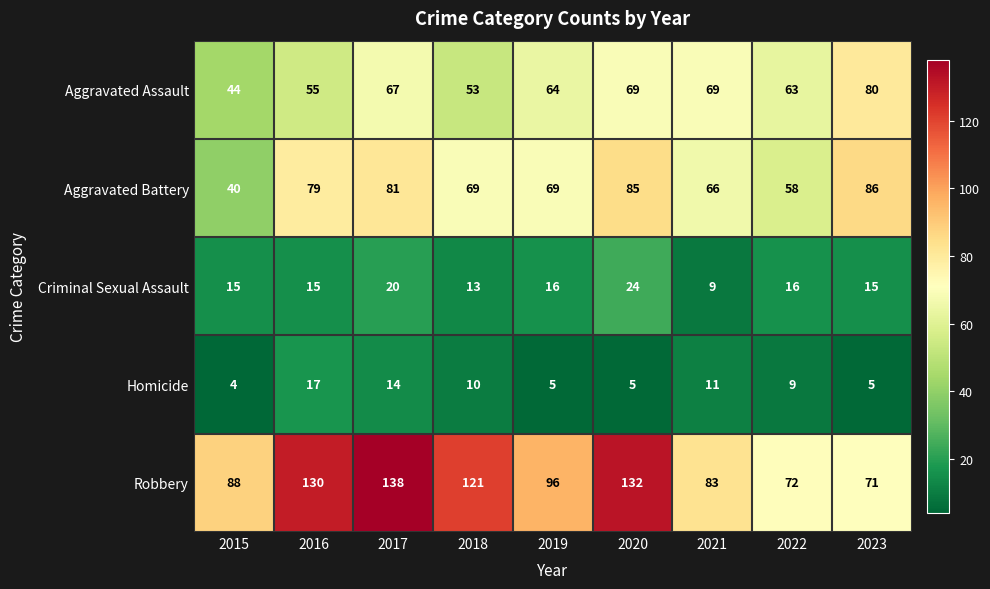

Rank the series at 2022 from lowest to highest value.

Homicide, Criminal Sexual Assault, Aggravated Battery, Aggravated Assault, Robbery